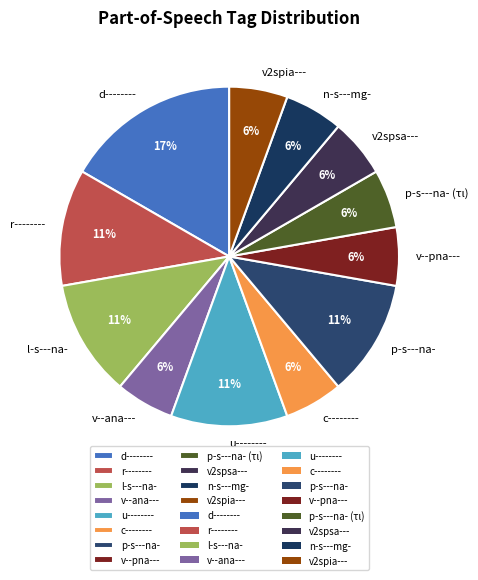

Is the sum of d-------- and p-s---na- (τι) greater than half?

No